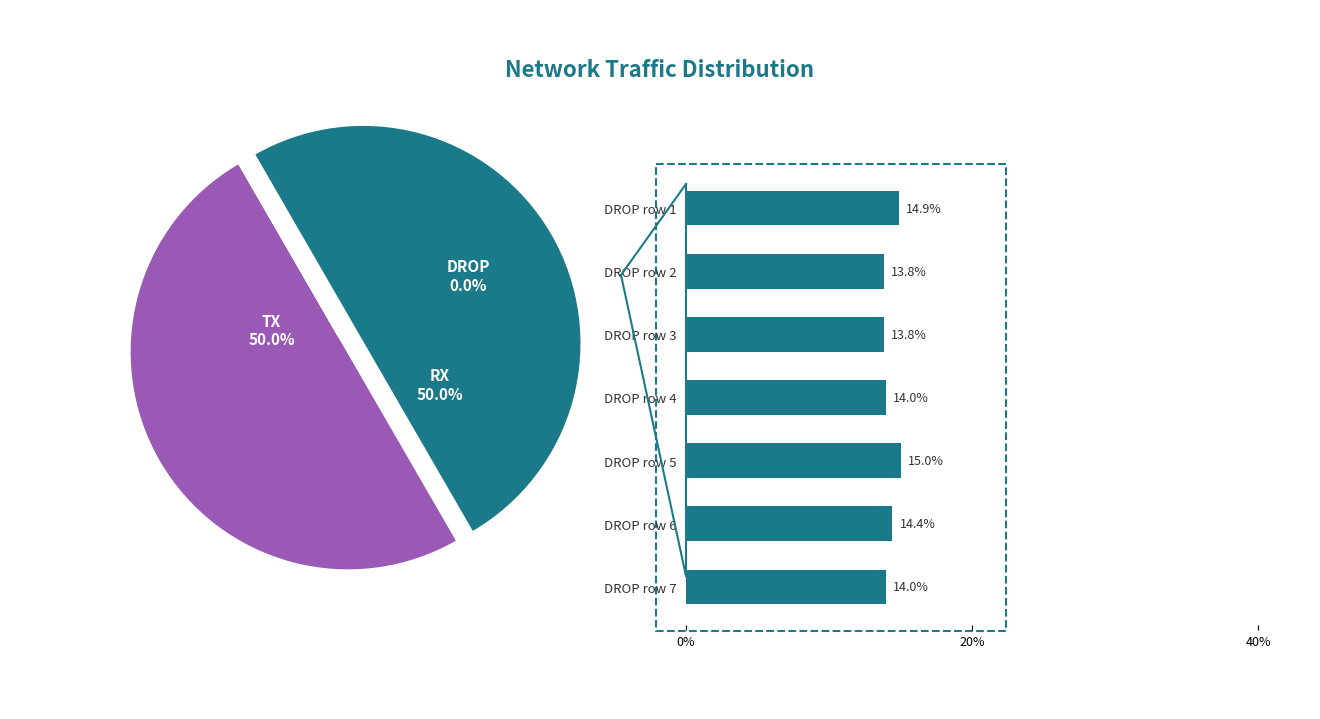

Which has a higher value, DROP row 2 or DROP row 6?

DROP row 6